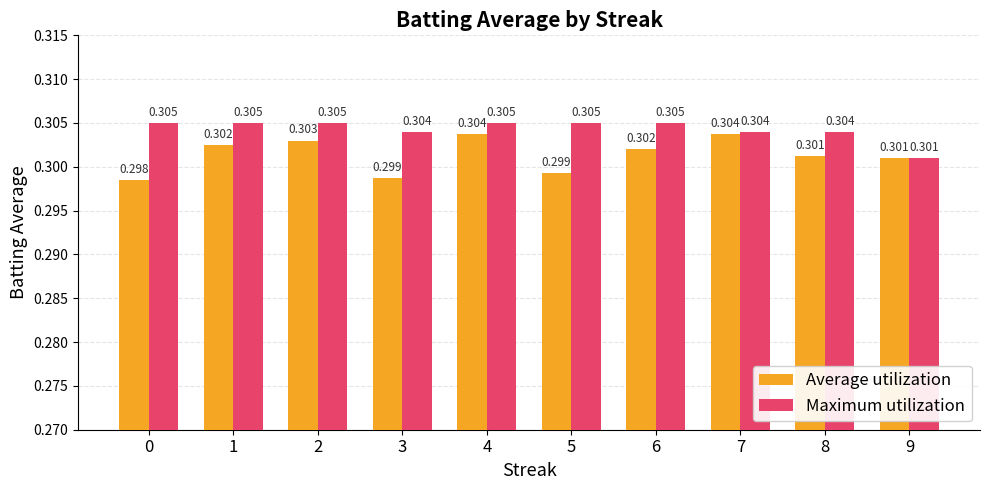

At which category is the sum across all series the highest?

4